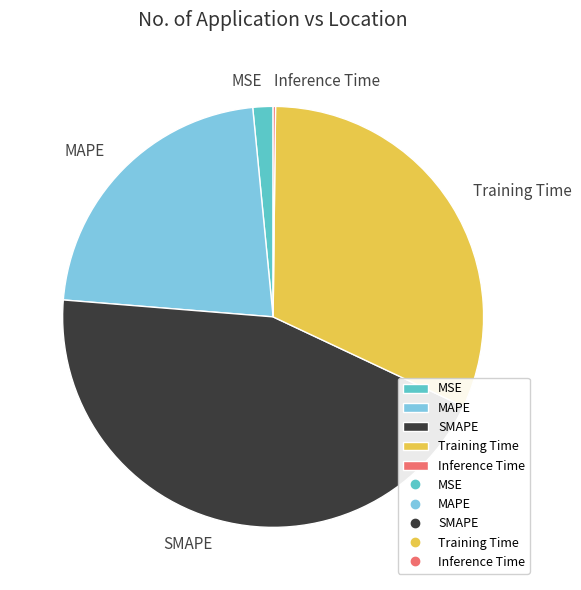

The Training Time slice represents 32% of the pie. True or false?

True